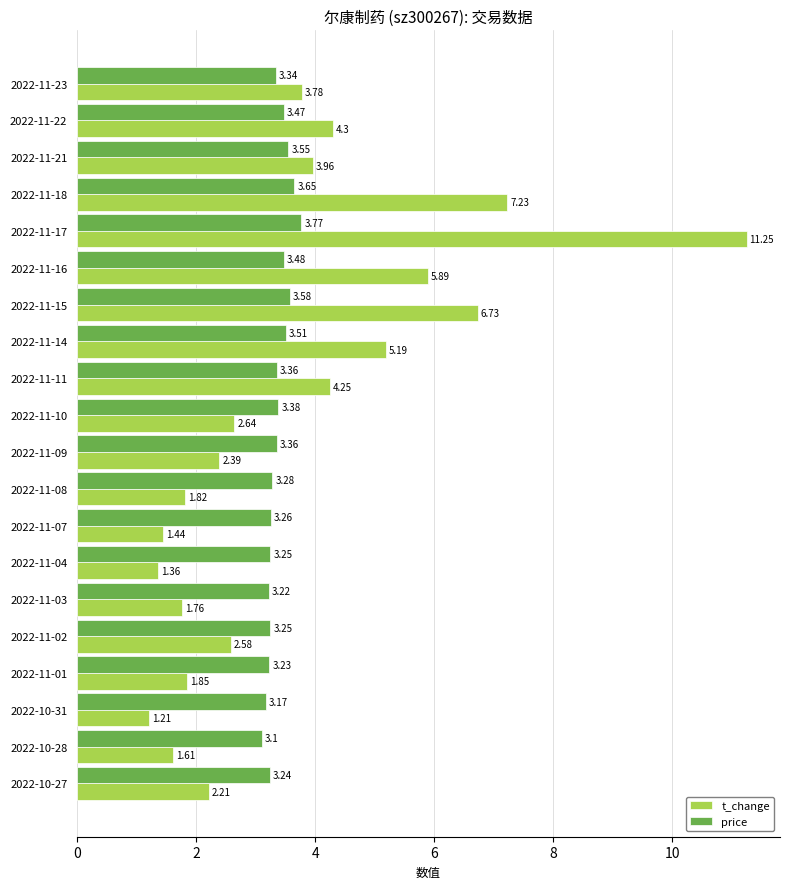

Rank the series at 2022-11-22 from lowest to highest value.

price, t_change